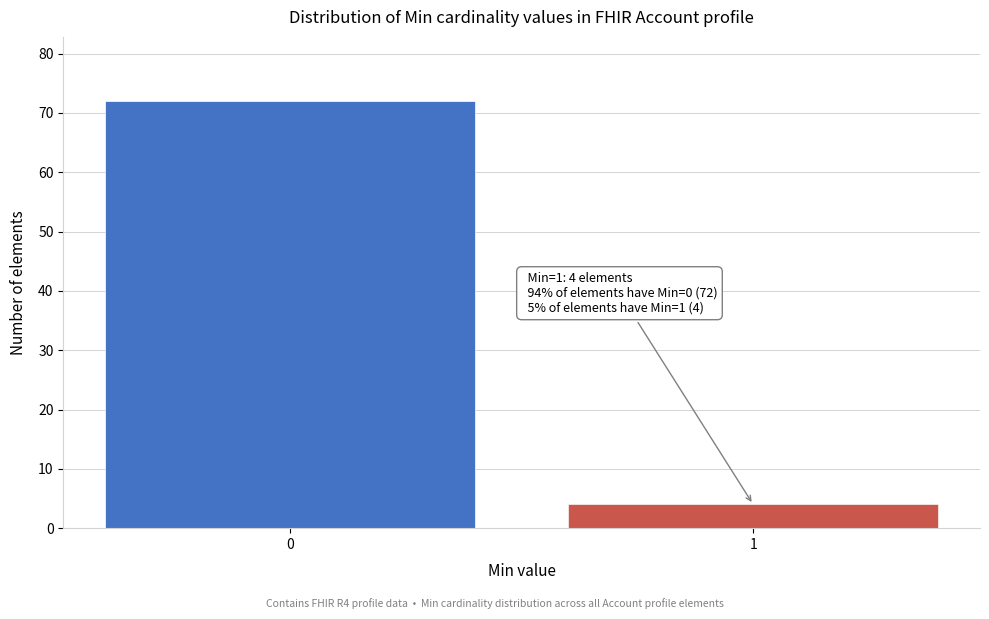

Reading left to right, extract all data points from this chart.

0=72	1=4